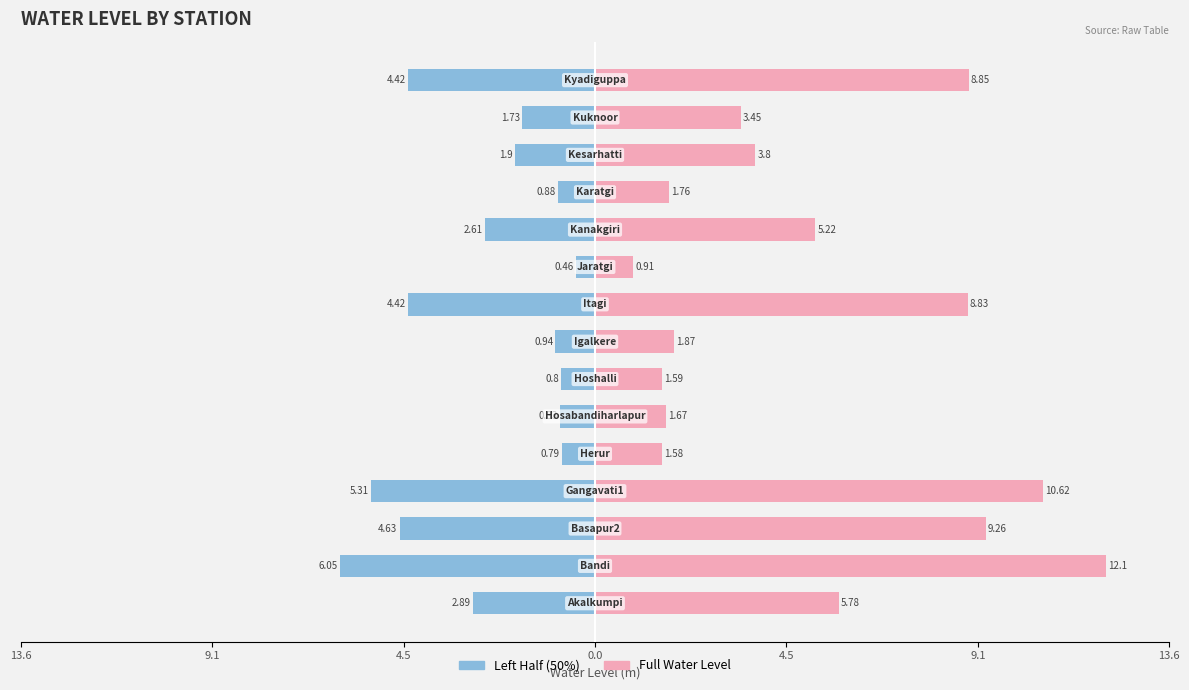

Reading left to right, what are all the values shown in this chart?

Left Half: -2.9	-6.0	-4.6	-5.3	-0.8	-0.8	-0.8	-0.9	-4.4	-0.5	-2.6	-0.9	-1.9	-1.7	-4.4
Full Value: 5.8	12.1	9.3	10.6	1.6	1.7	1.6	1.9	8.8	0.9	5.2	1.8	3.8	3.5	8.8